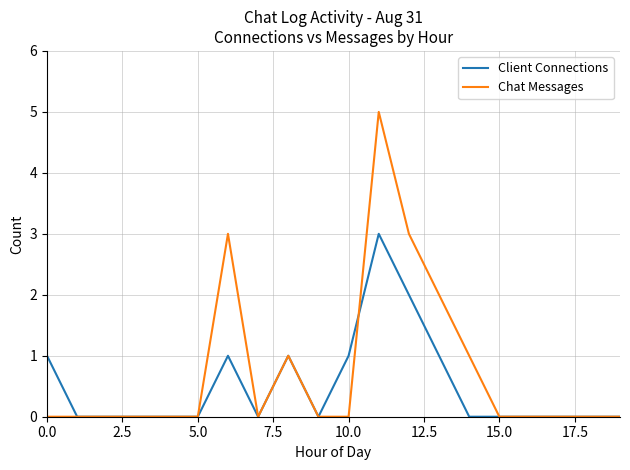

What is the sum of all Client Connections values?

10